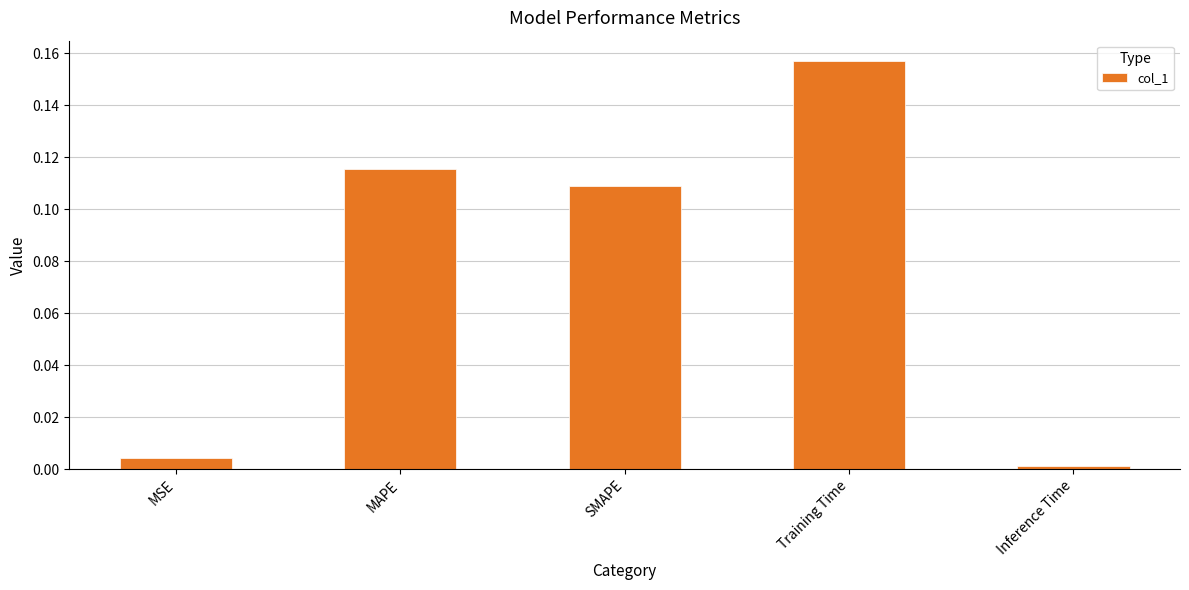

The chart shows a value of 0.2 at SMAPE. True or false?

False